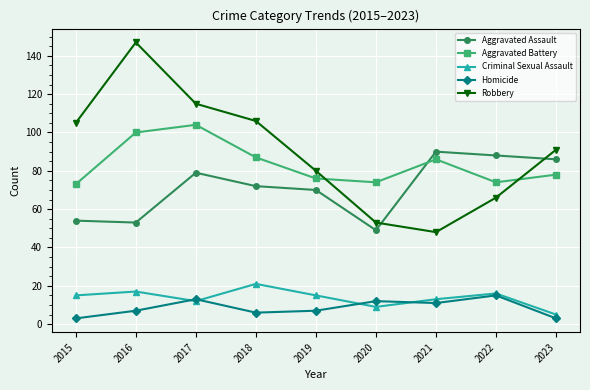

Between 2021 and 2022, which series saw the biggest shift?

Robbery